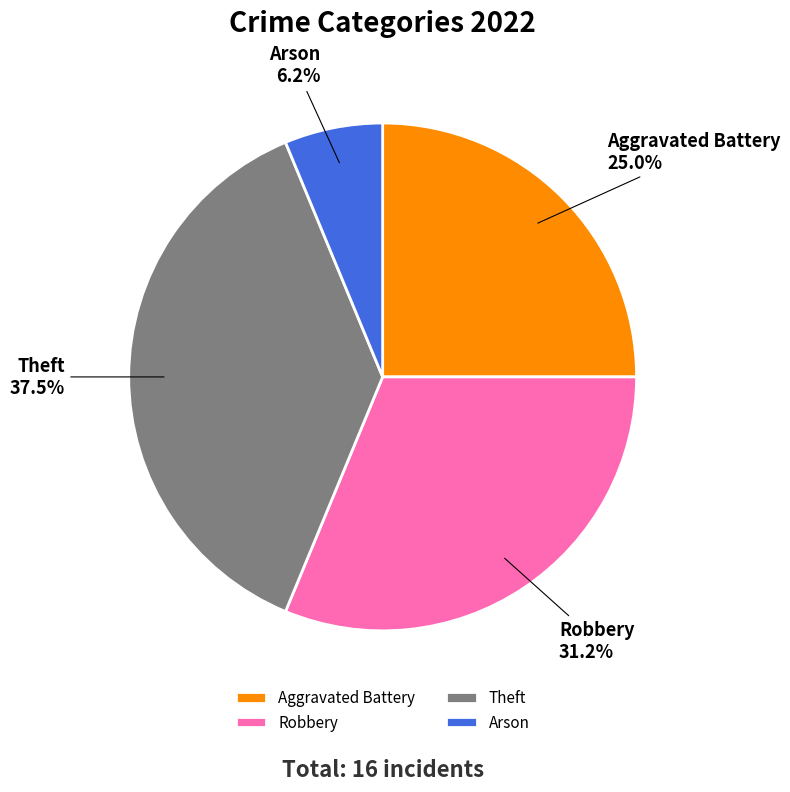

What portion of the pie excludes Robbery?

68.8%